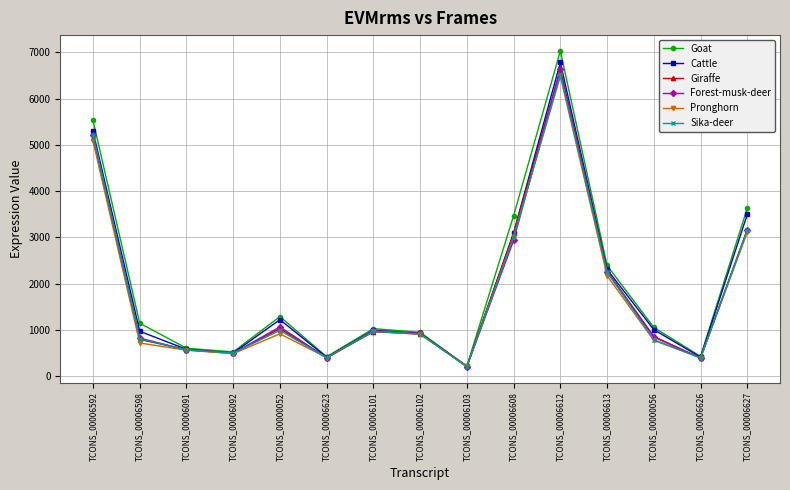

What is the average value of the Giraffe series?

1794